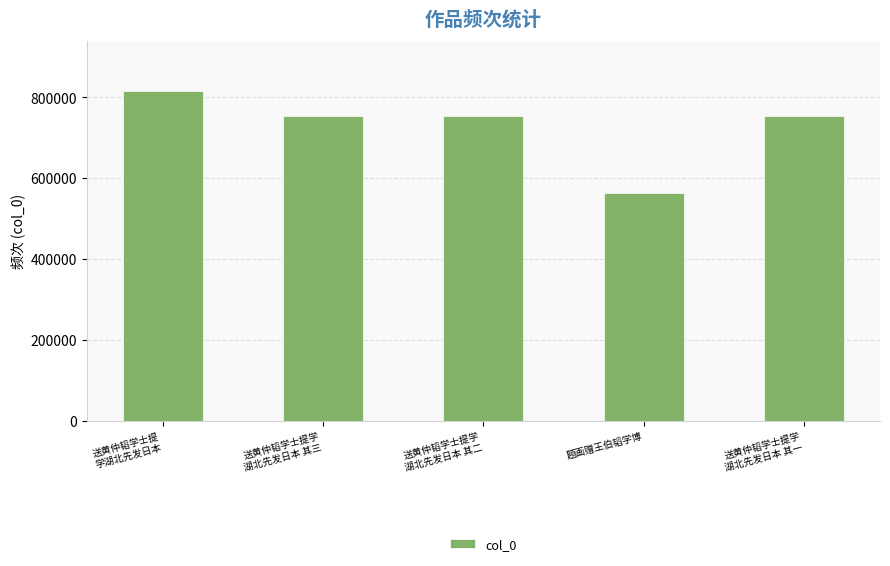

How many values are below 753213?

2